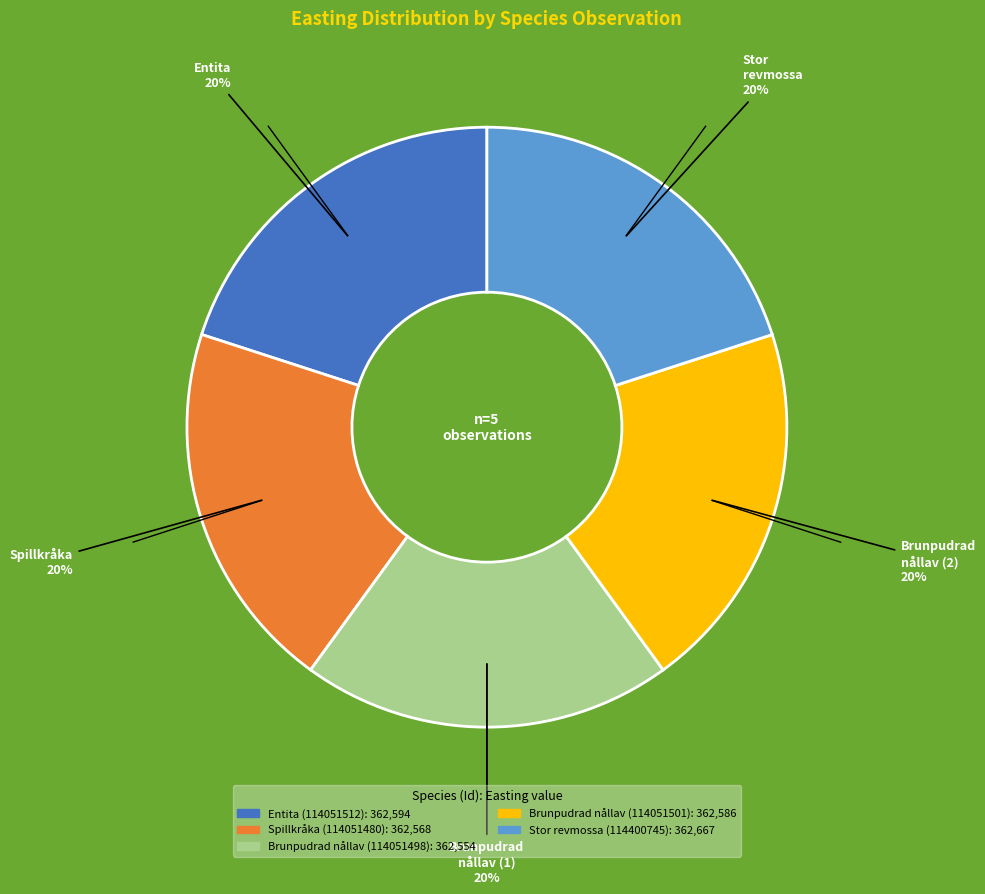

To the nearest percent, what is the combined percentage of Spillkråka (114051480) and Brunpudrad nållav (114051501)?

40%